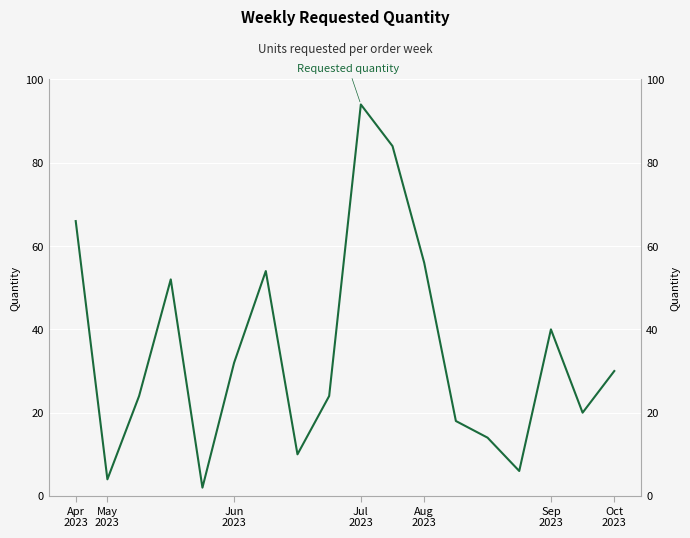

How many lines are shown in the chart?

1